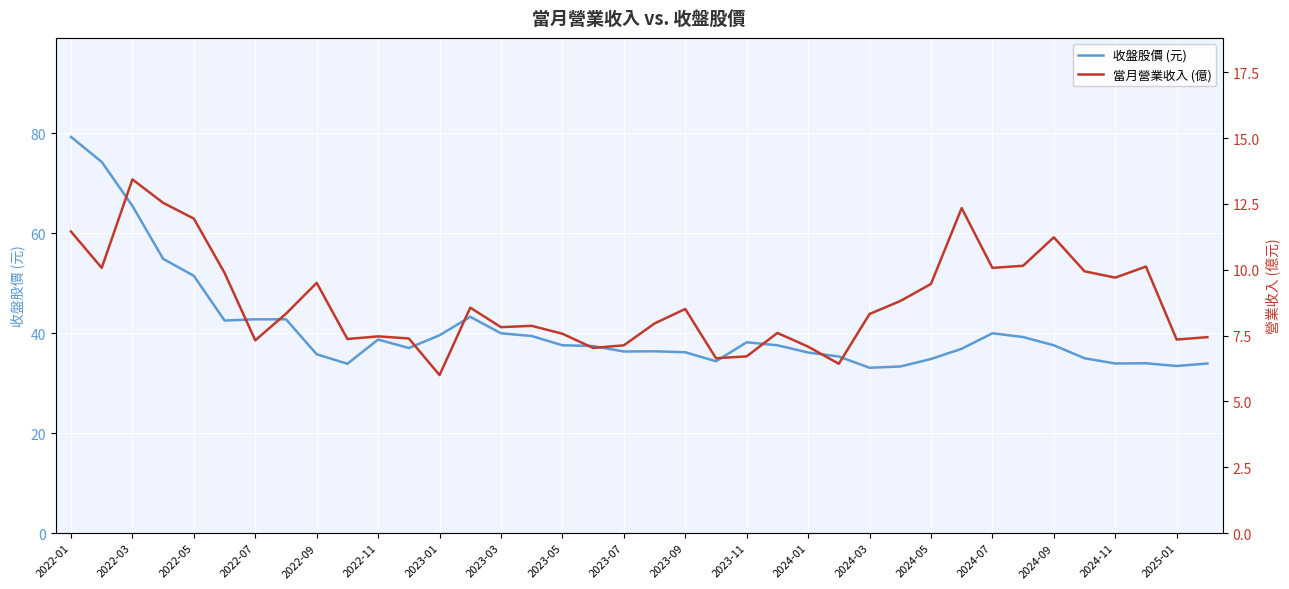

Is it true that 收盤股價 (元) equals 75.2 at 2024-03?

False